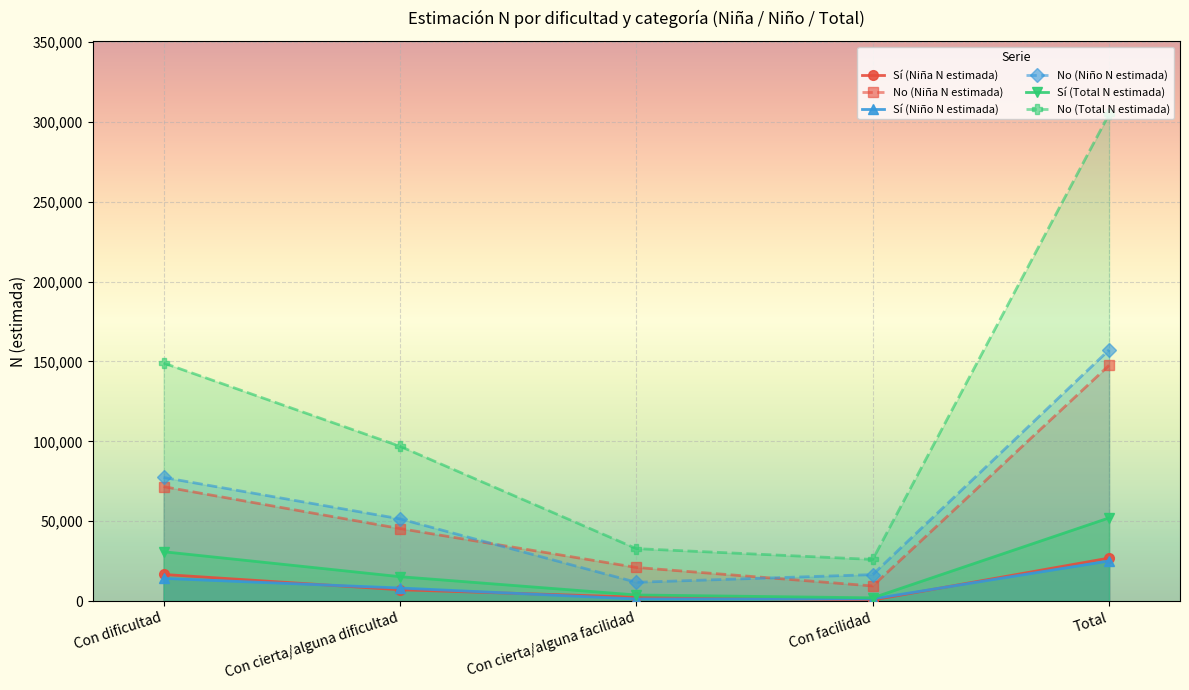

Rank the series by their maximum value, from highest to lowest.

No (Total N estimada), No (Niño N estimada), No (Niña N estimada), Sí (Total N estimada), Sí (Niña N estimada), Sí (Niño N estimada)